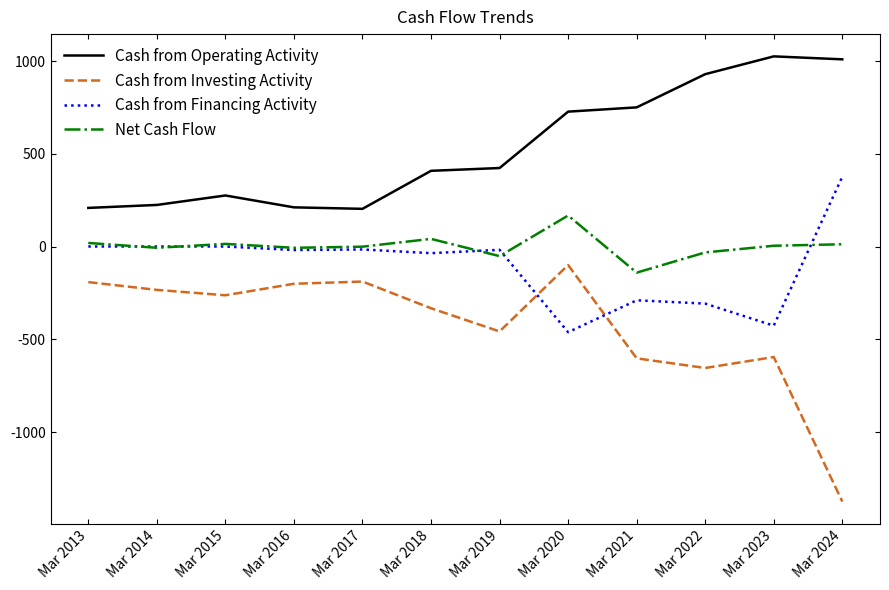

Count the number of data series in this chart.

4